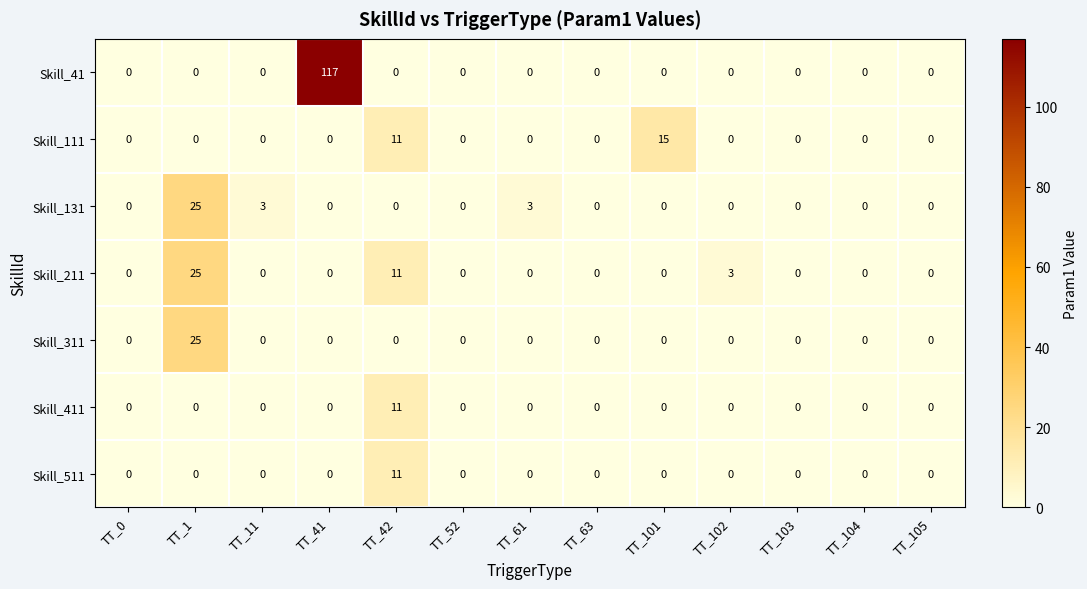

How many categories are shown in the chart?

13